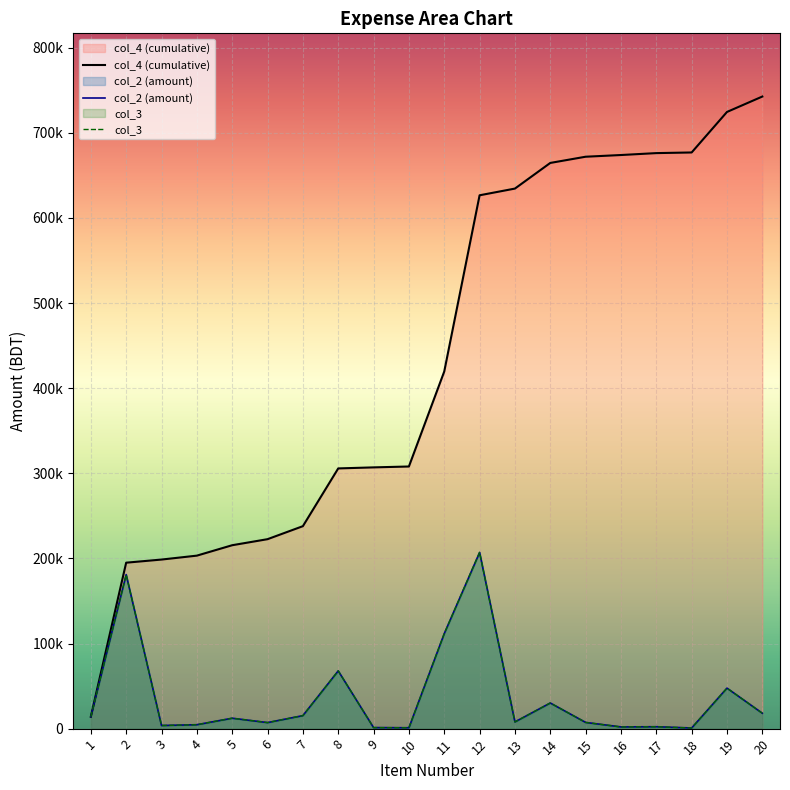

Between 10 and 19, which is larger?

19